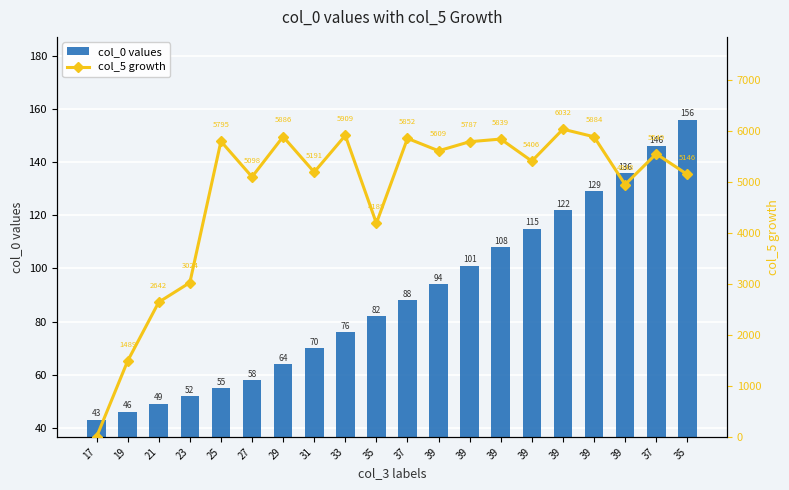

At which category does the chart reach its peak across all series?

39